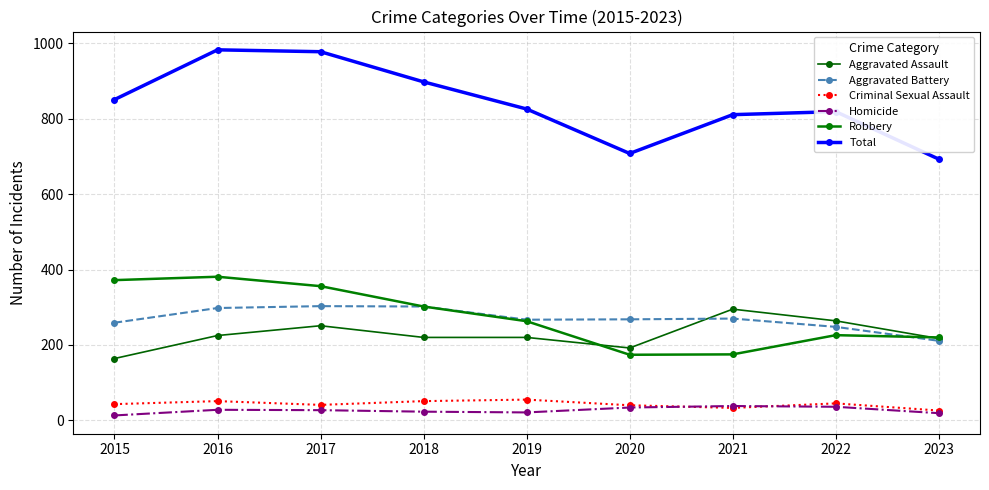

True or false: Aggravated Assault has more than 0 points higher than both neighbors.

True